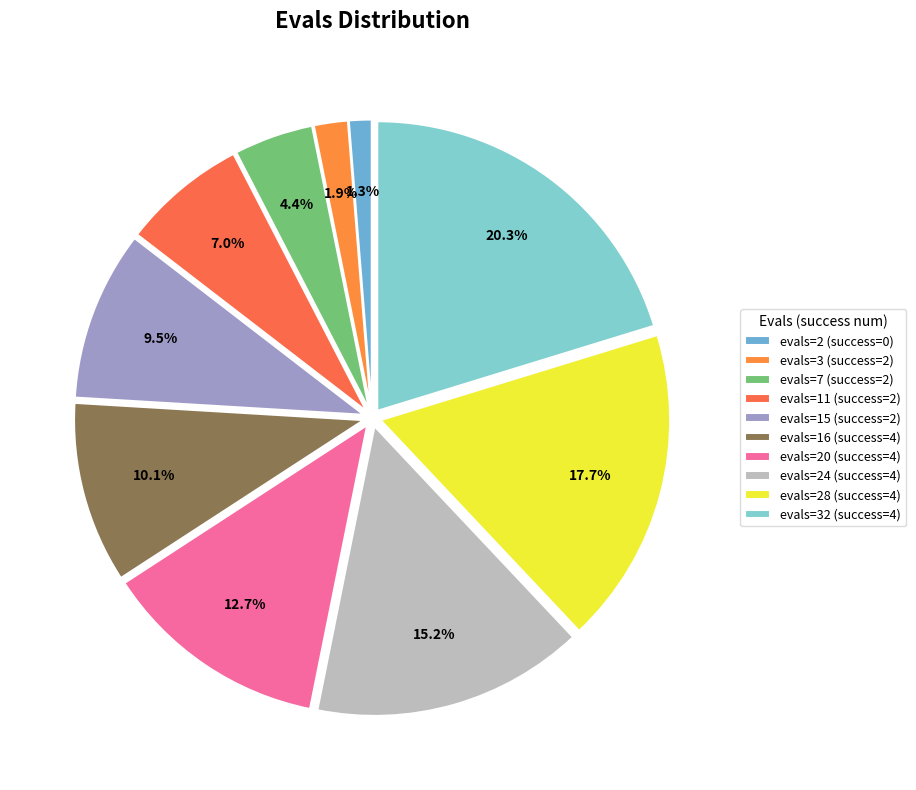

Rank the categories by value from highest to lowest.

evals=32 (success=4), evals=28 (success=4), evals=24 (success=4), evals=20 (success=4), evals=16 (success=4), evals=15 (success=2), evals=11 (success=2), evals=7 (success=2), evals=3 (success=2), evals=2 (success=0)